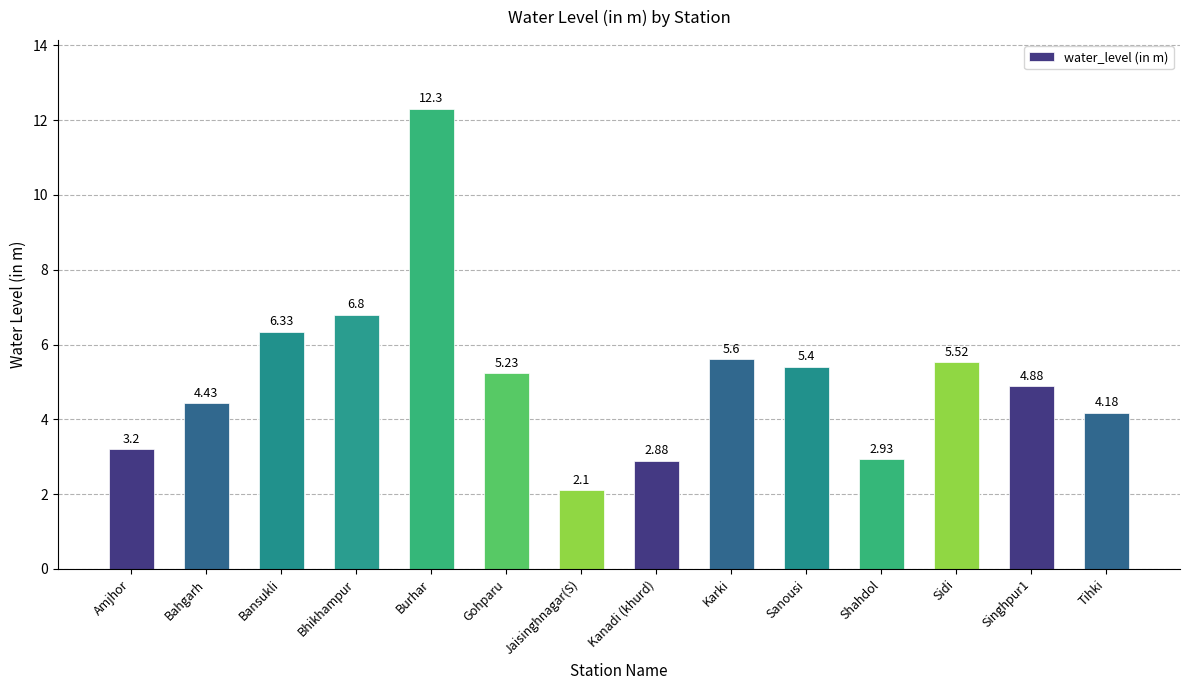

The chart shows a value of 1.8 at Singhpur1. True or false?

False